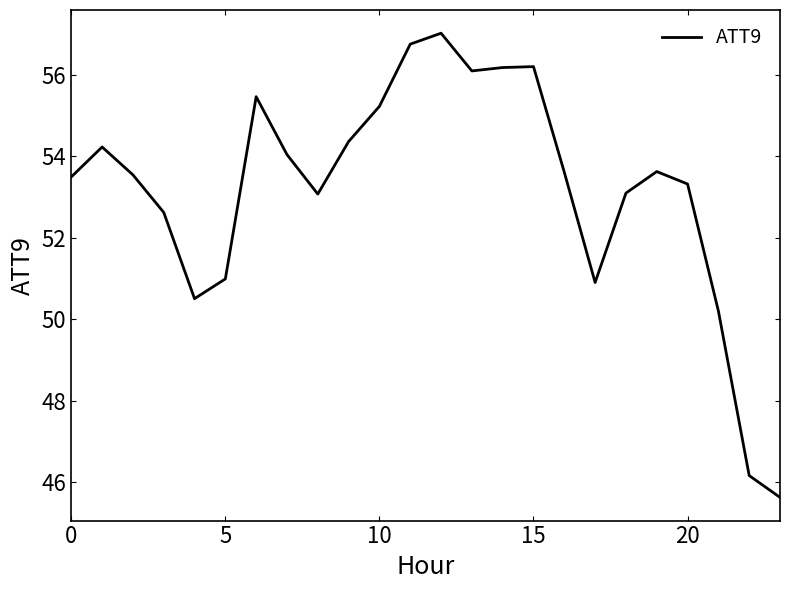

What is the maximum value shown in the chart?

57.0